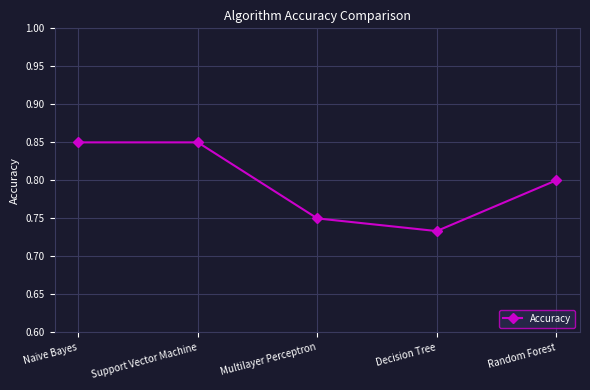

At which category does the data reach its first local valley?

Decision Tree